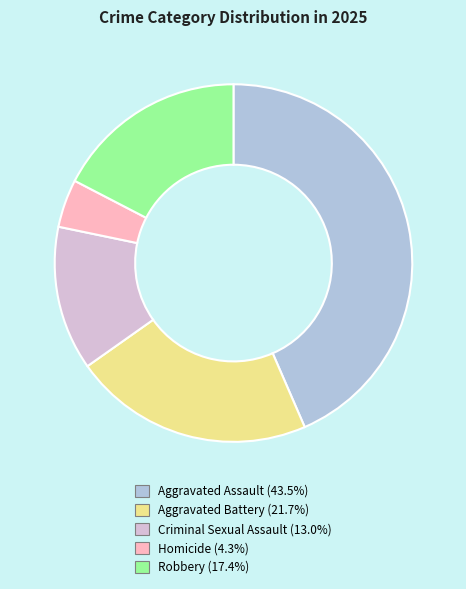

Does any single category account for the majority?

No